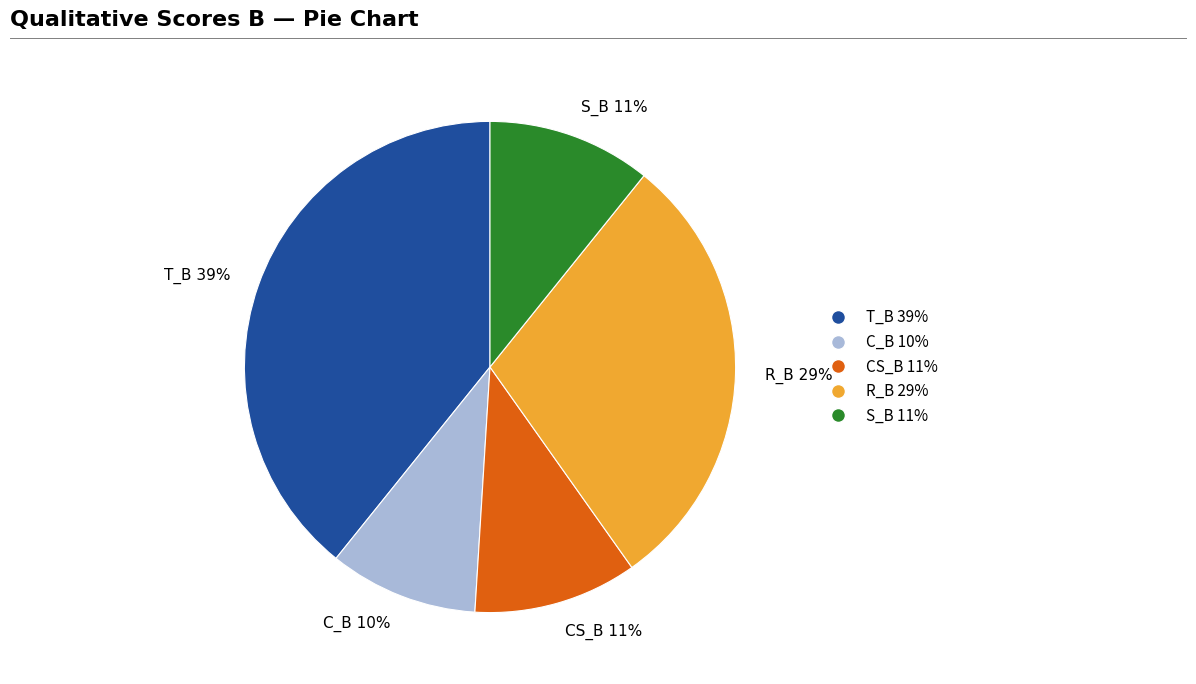

To the nearest percent, what percentage of the pie is T_B 39%?

39%